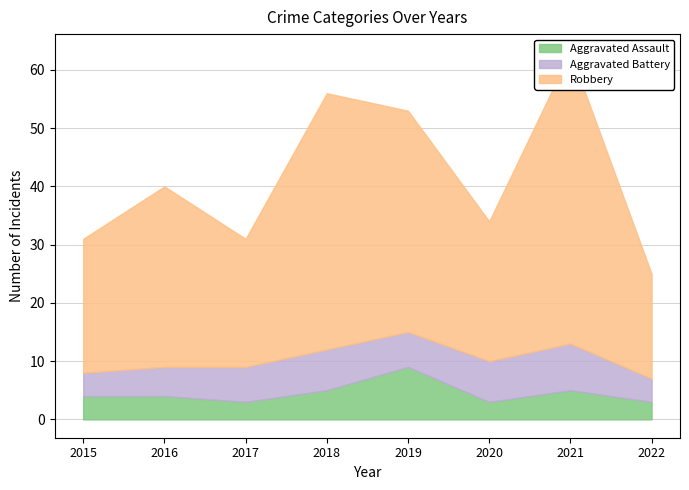

How many interior local valleys does the Aggravated Battery series have?

1